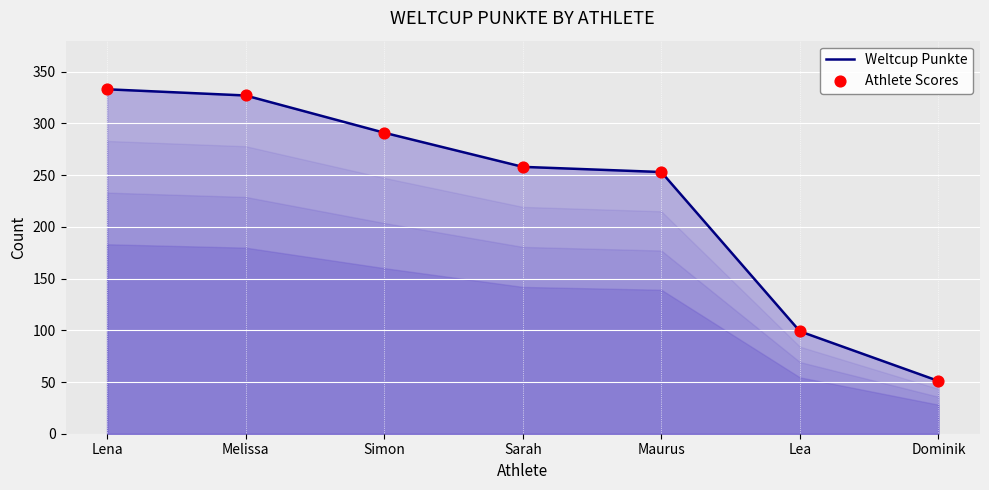

True or false: the data has more than 1 interior local peaks.

False